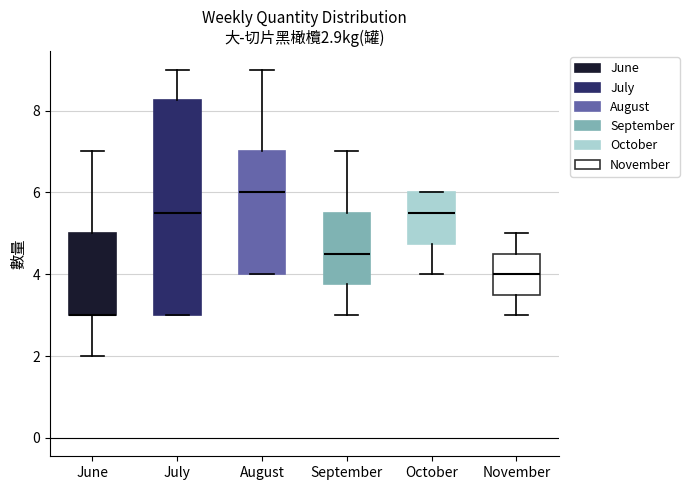

Which box is the tallest, from its lower edge to its upper edge?

July